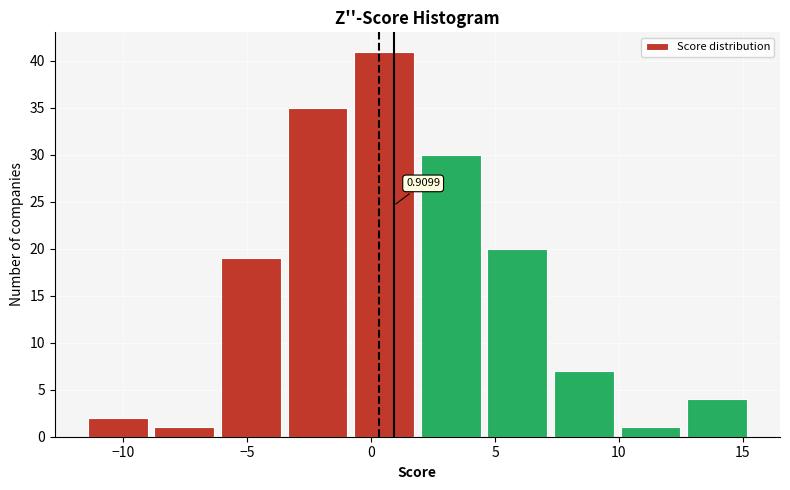

Which range on the x-axis has the tallest bar?

-1.0 to 2.0